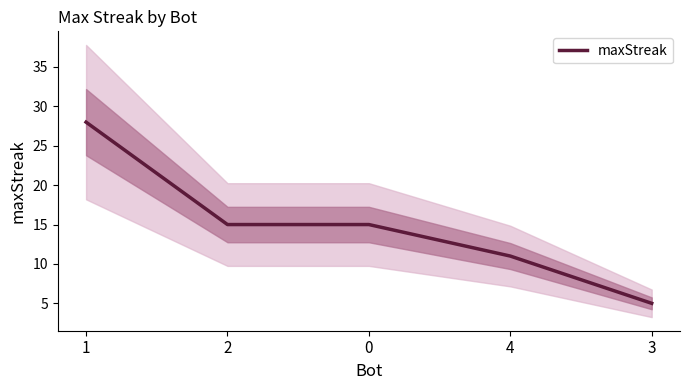

At which label does the data first exceed 15?

1